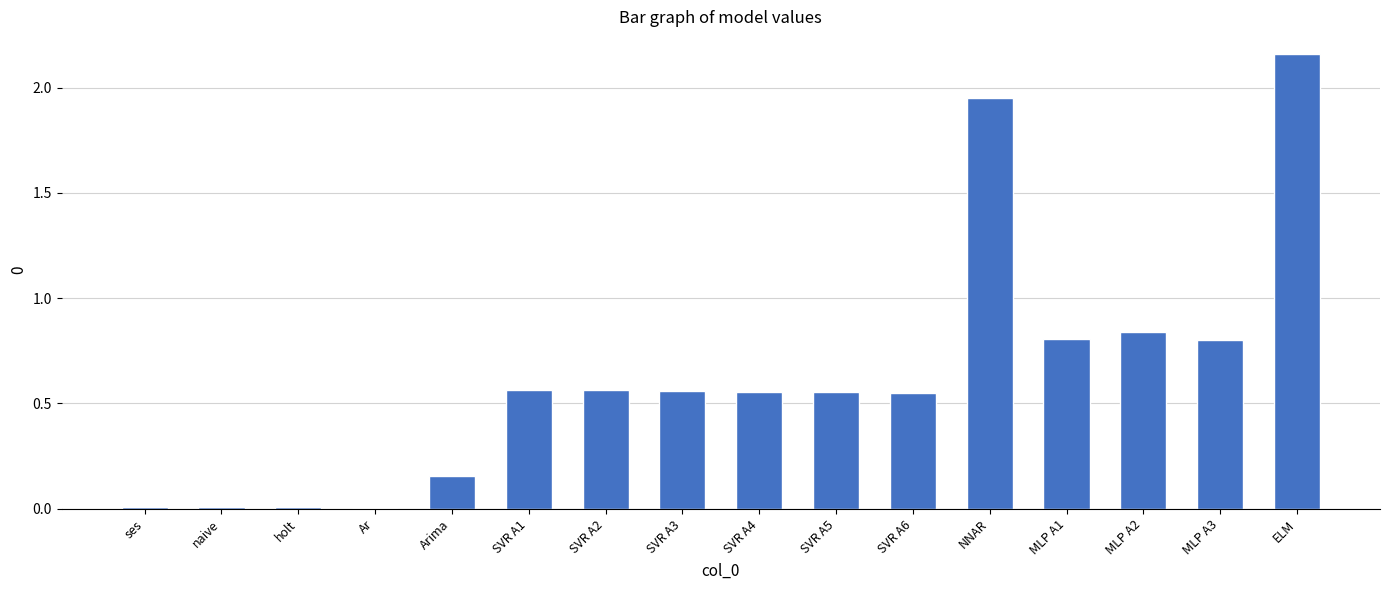

At which category does the chart reach its peak across all series?

ELM